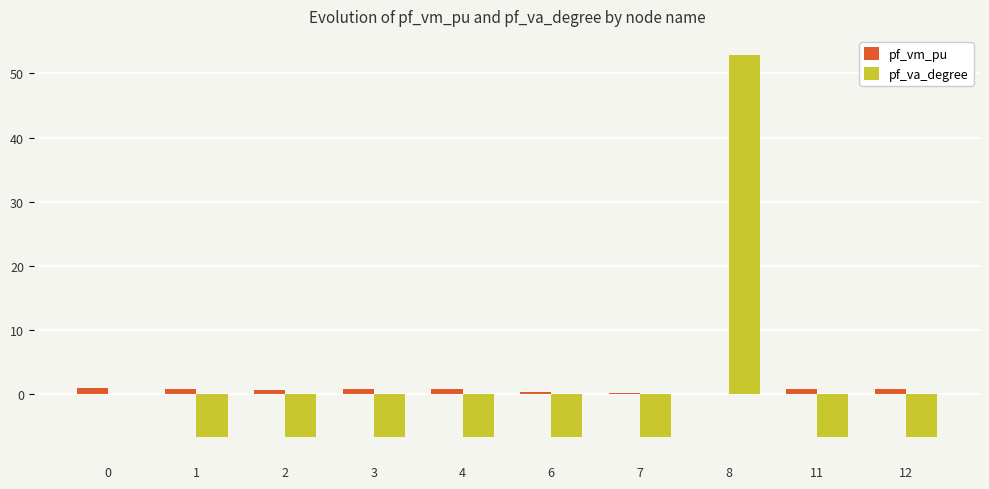

Between 0 and 12, which series saw the biggest shift?

pf_va_degree